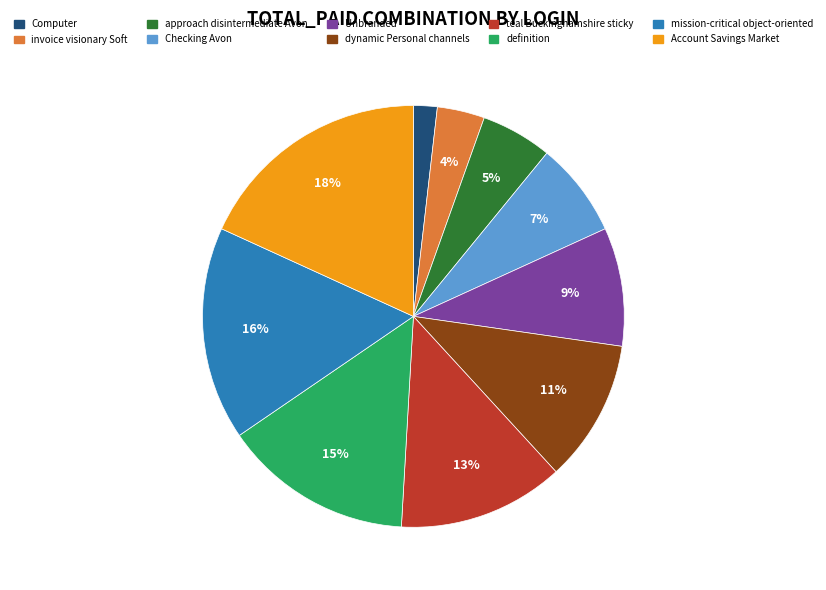

The mission-critical object-oriented slice represents 5% of the pie. True or false?

False